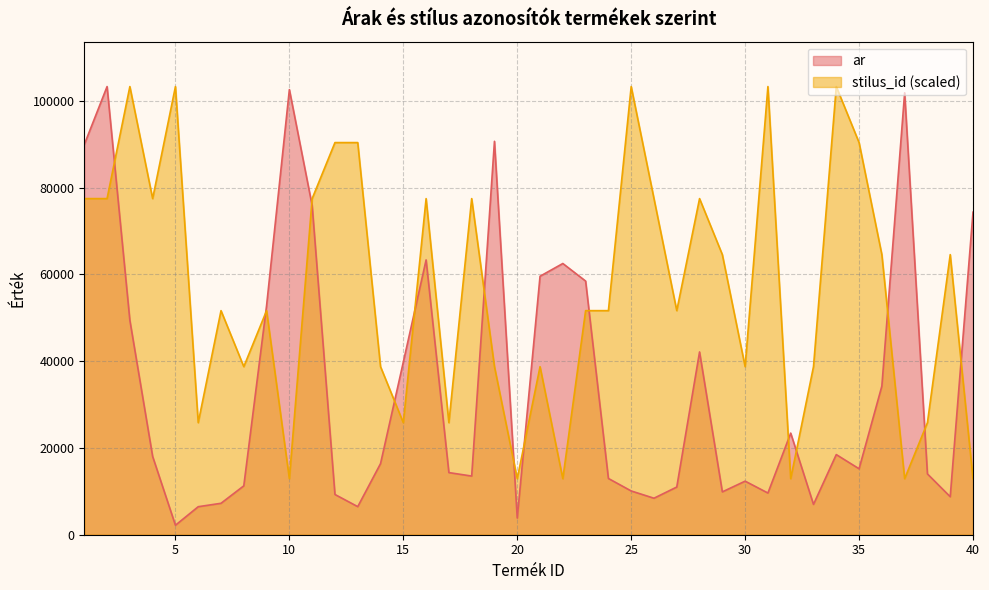

What value does the stilus_id series have at 26?

77490.8